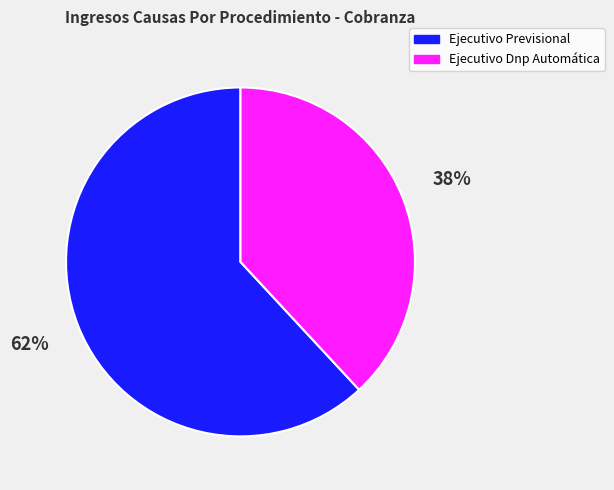

To the nearest percent, what is the difference between the Ejecutivo Previsional and Ejecutivo Dnp Automática slice percentages?

24%